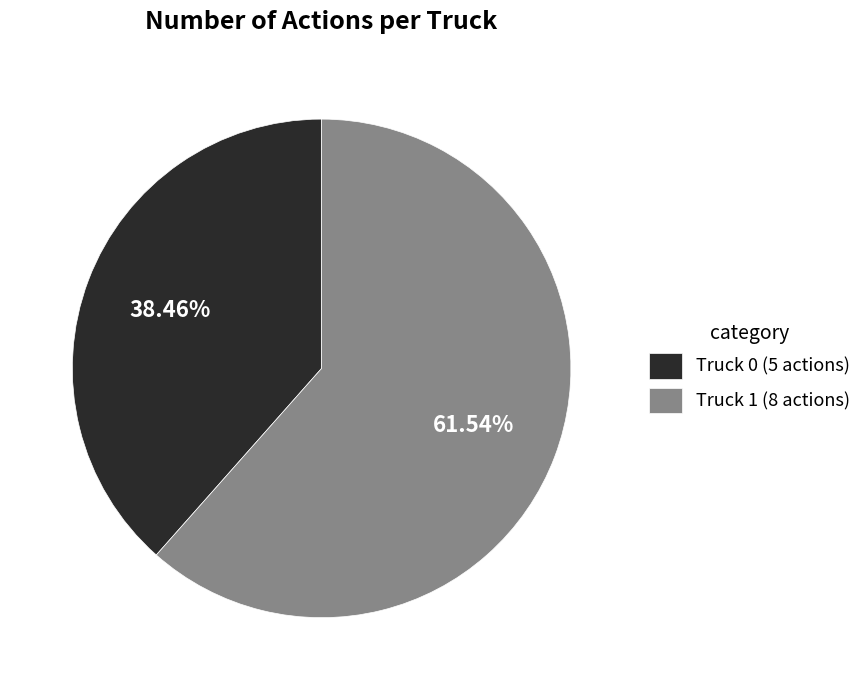

What portion of the pie excludes Truck 1?

38.5%